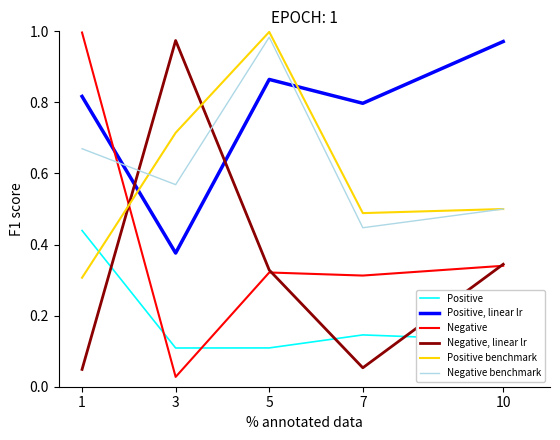

Count the number of data series in this chart.

6